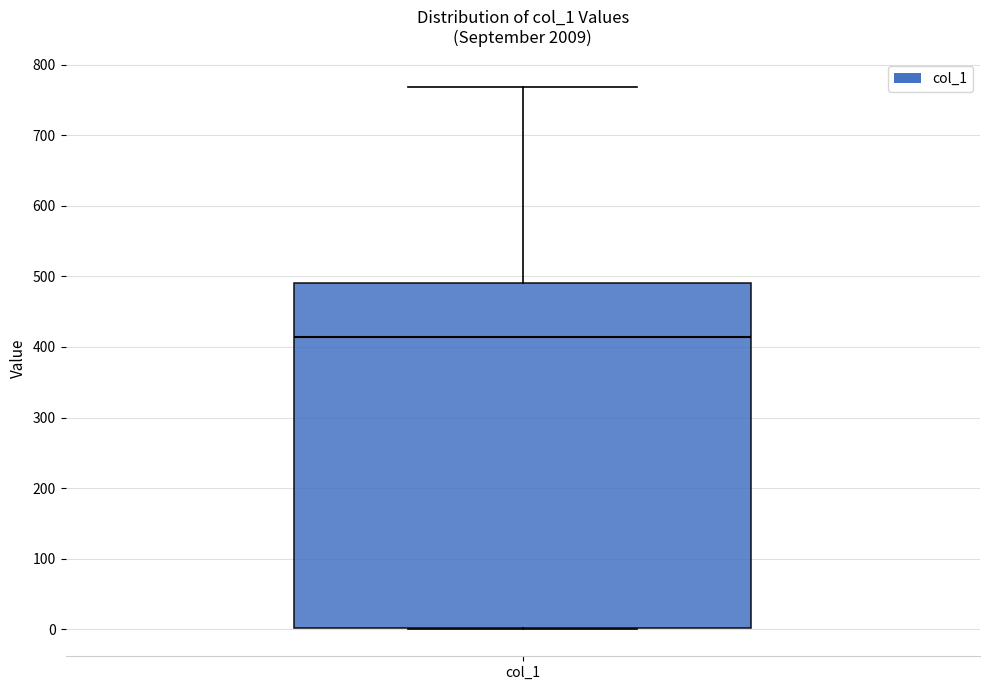

Read this box plot against the y-axis: the position of the median line, the range covered by the box, and the ends of both whiskers. The values are not printed on the chart, so give them approximately, as read against the axis.

median 410, box 0 to 490, whiskers 0 to 770